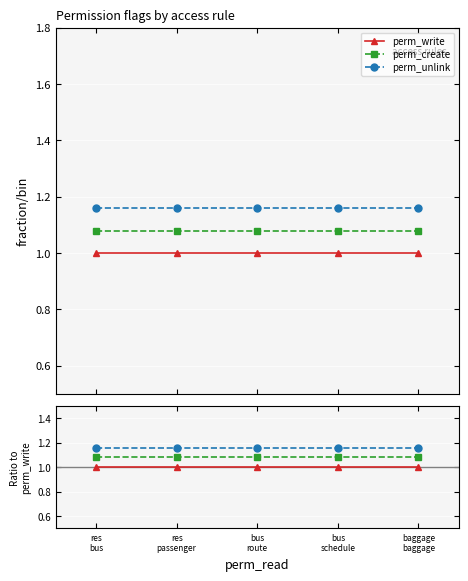

True or false: perm_create and perm_write intersect in this chart.

False